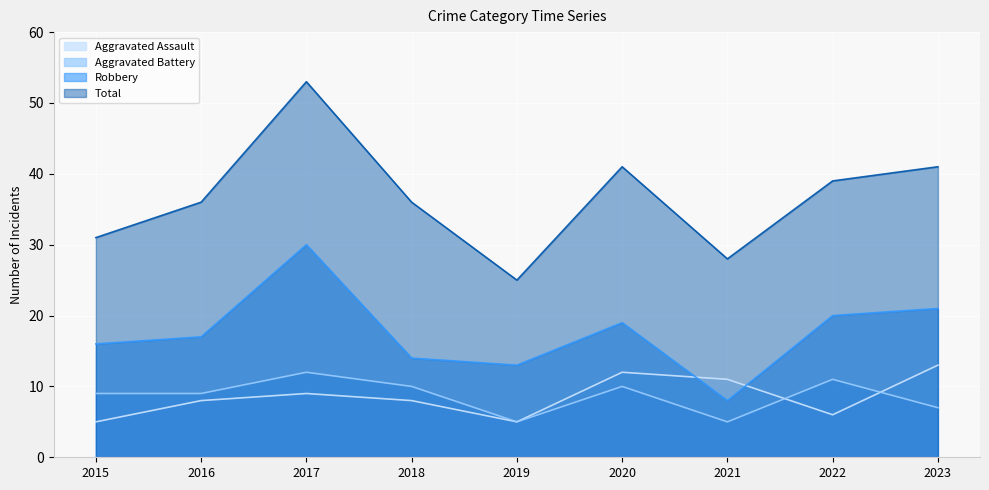

Reading left to right, list all the values displayed in this chart.

Aggravated Assault: 5	8	9	8	5	12	11	6	13
Aggravated Battery: 9	9	12	10	5	10	5	11	7
Robbery: 16	17	30	14	13	19	8	20	21
Total: 31	36	53	36	25	41	28	39	41